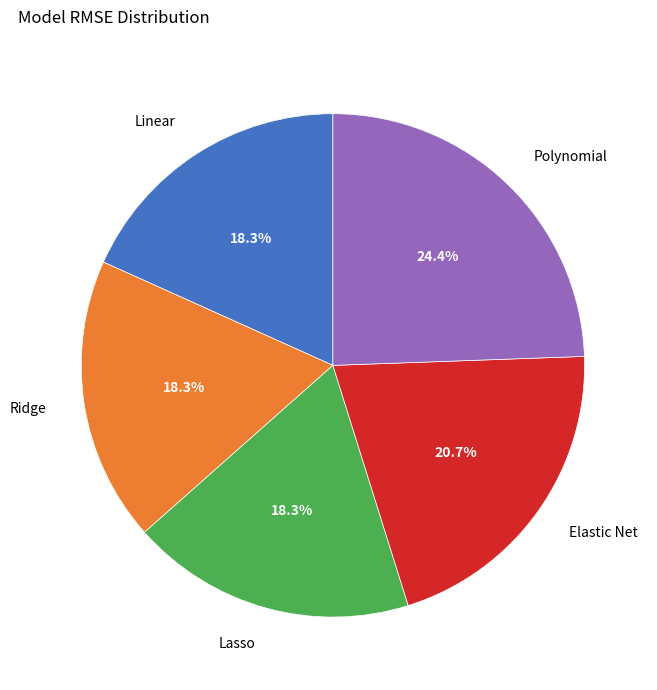

True or false: Lasso accounts for 29% of the total.

False